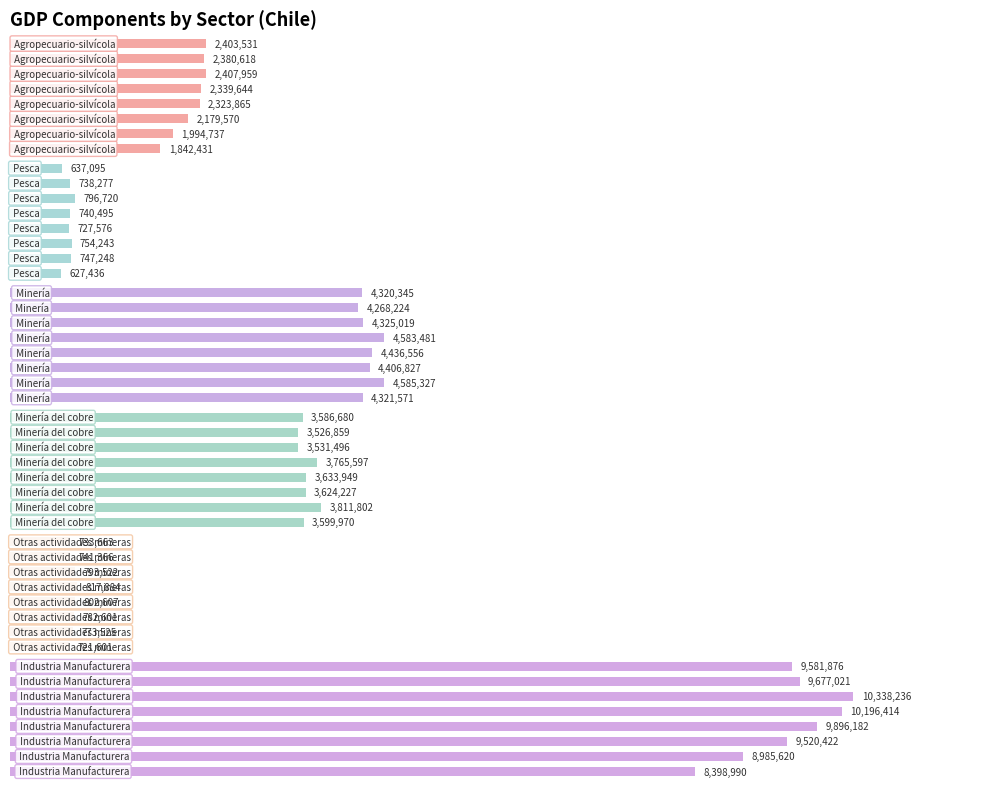

True or false: Agropecuario-silvícola has a value of 1994737 at 0.2.

True